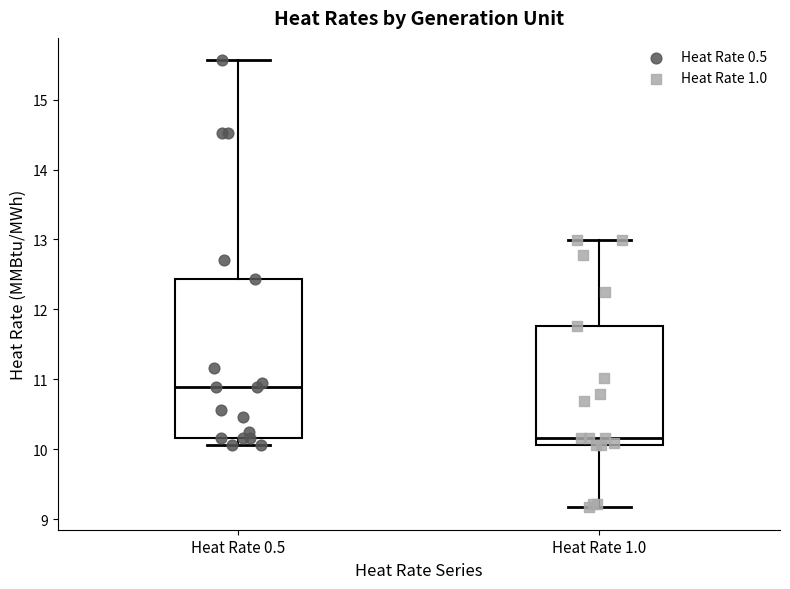

Reading left to right, transcribe this box plot: for each box, give where its median line is, the range the box spans, and where its two whiskers end, as read against the y-axis. The values are not printed on the chart, so give them approximately, as read against the axis.

Heat Rate 0.5: median 10.9, box 10.2 to 12.4, whiskers 10.1 to 15.6
Heat Rate 1.0: median 10.2, box 10.1 to 11.8, whiskers 9.2 to 13.0